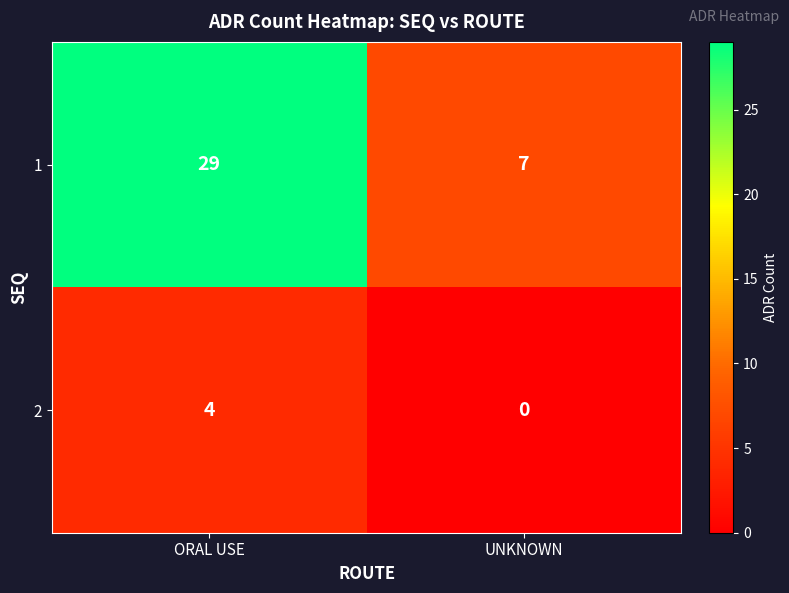

Is the value of 1 at ORAL USE greater than the value of 2 at UNKNOWN?

Yes